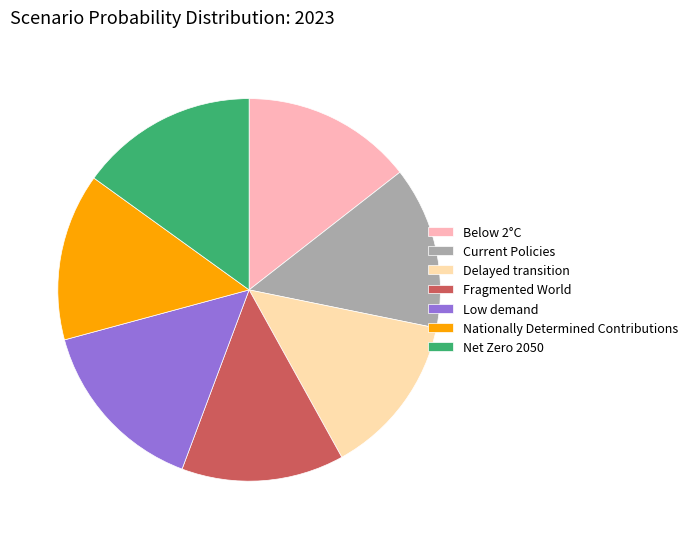

Count the number of slices in the pie.

7